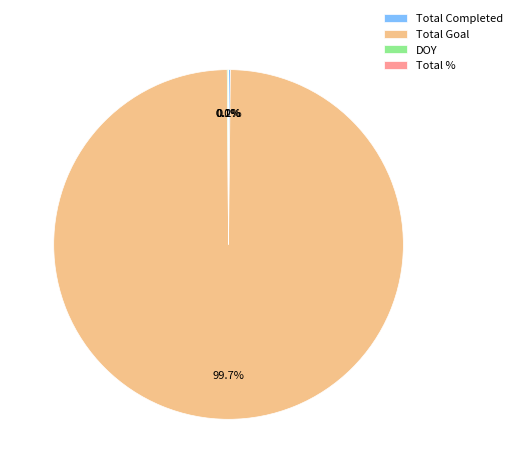

What portion of the pie excludes Total Goal?

0.3%